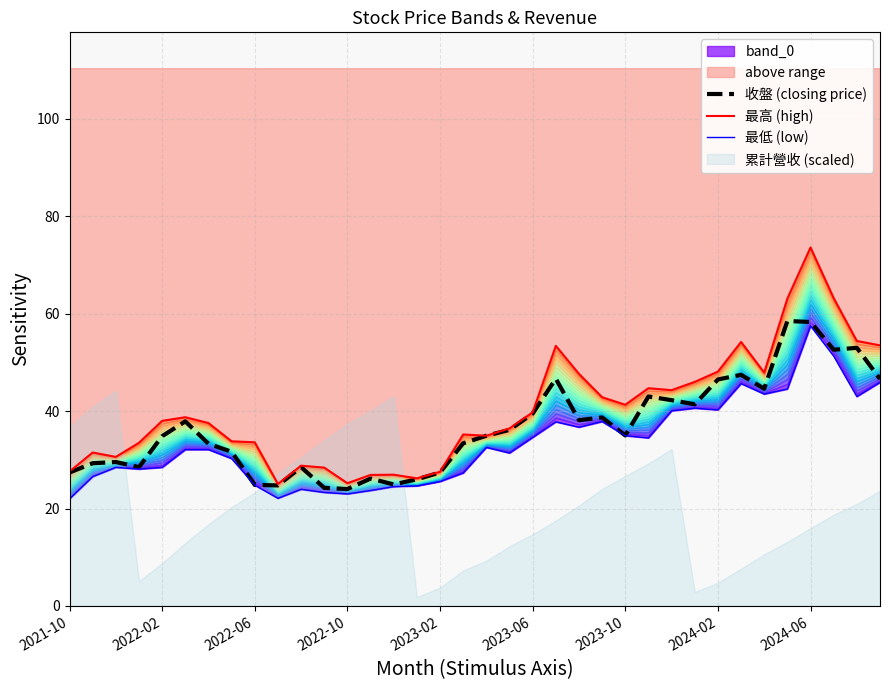

True or false: 最低 (low) has a value of 51.3 at 33.

True